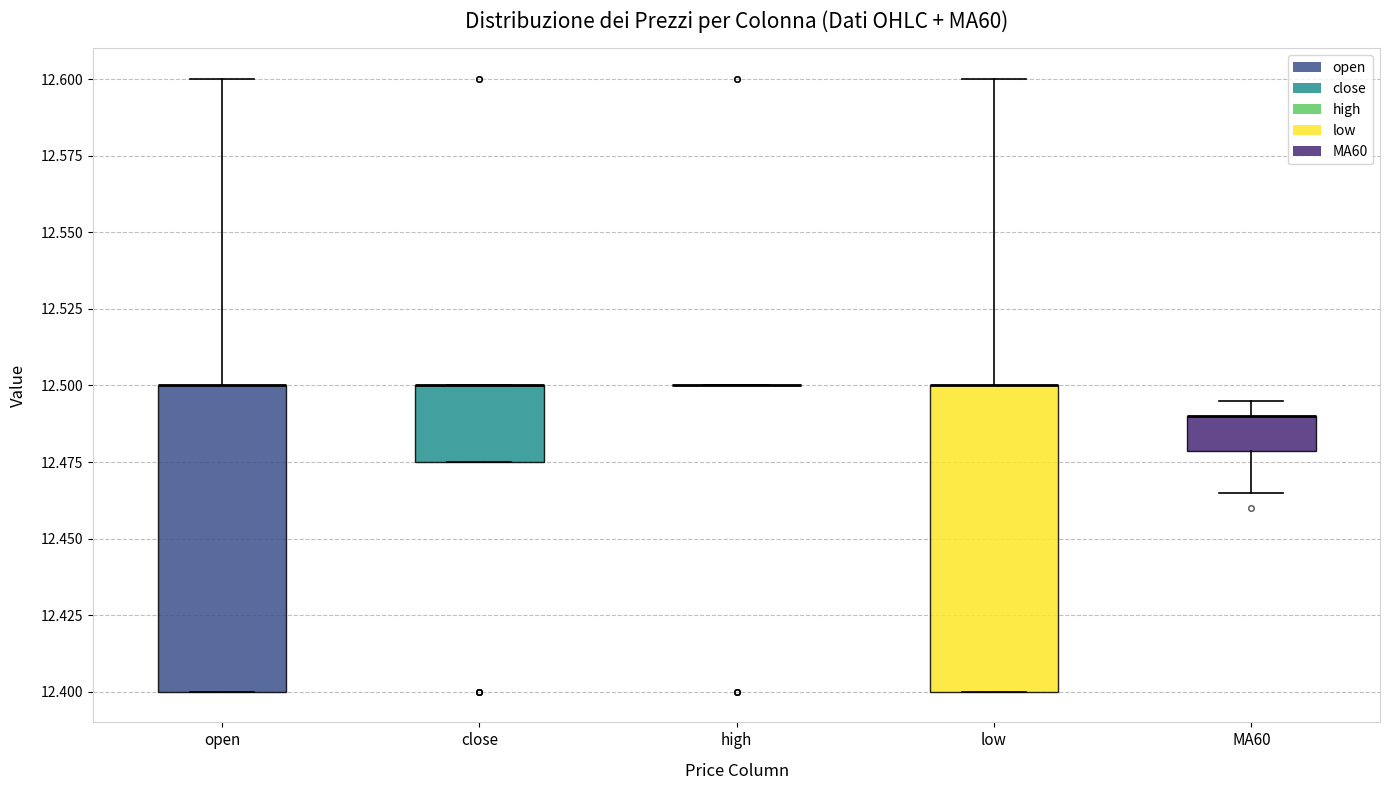

Reading left to right, read every box against the y-axis: the position of its median line, the range the box covers, and the ends of its whiskers. The values are not printed on the chart, so give them approximately, as read against the axis.

open: median 12.500 (drawn on the box's upper edge), box 12.400 to 12.500, whiskers 12.400 to 12.600
close: median 12.500 (drawn on the box's upper edge), box 12.475 to 12.500, whiskers 12.475 to 12.500
high: box collapsed to a line at 12.500, whiskers 12.500 to 12.500
low: median 12.500 (drawn on the box's upper edge), box 12.400 to 12.500, whiskers 12.400 to 12.600
MA60: median 12.490 (drawn on the box's upper edge), box 12.480 to 12.490, whiskers 12.465 to 12.495